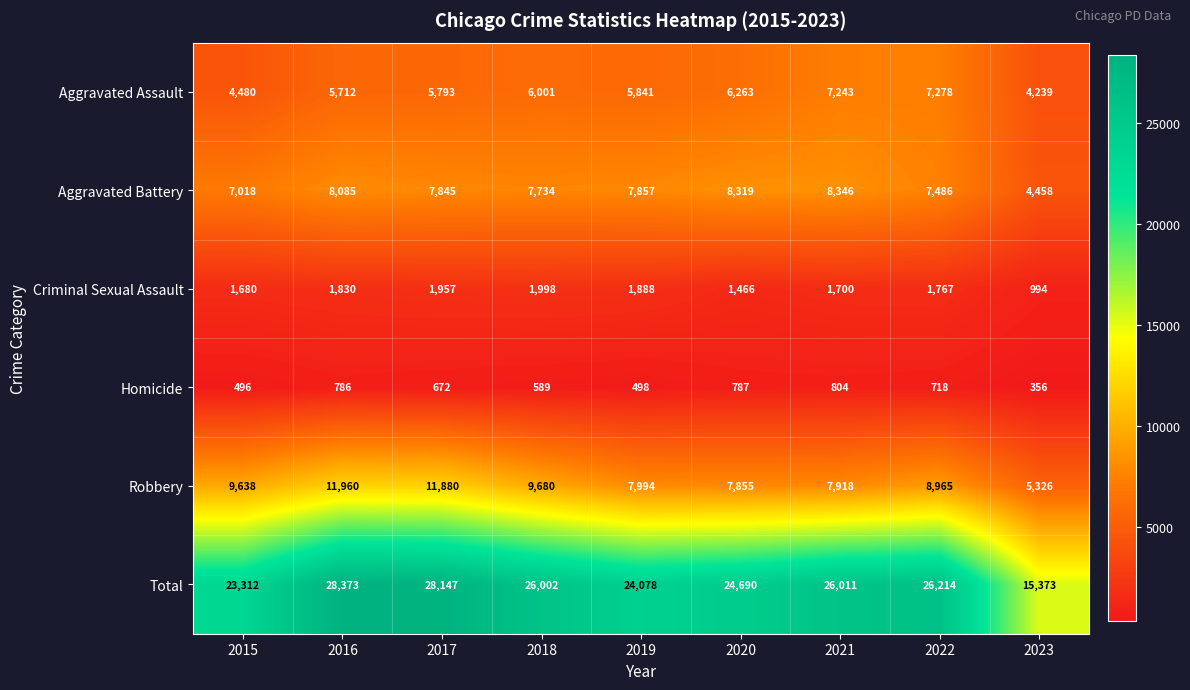

Which label corresponds to the largest value in the chart?

2016